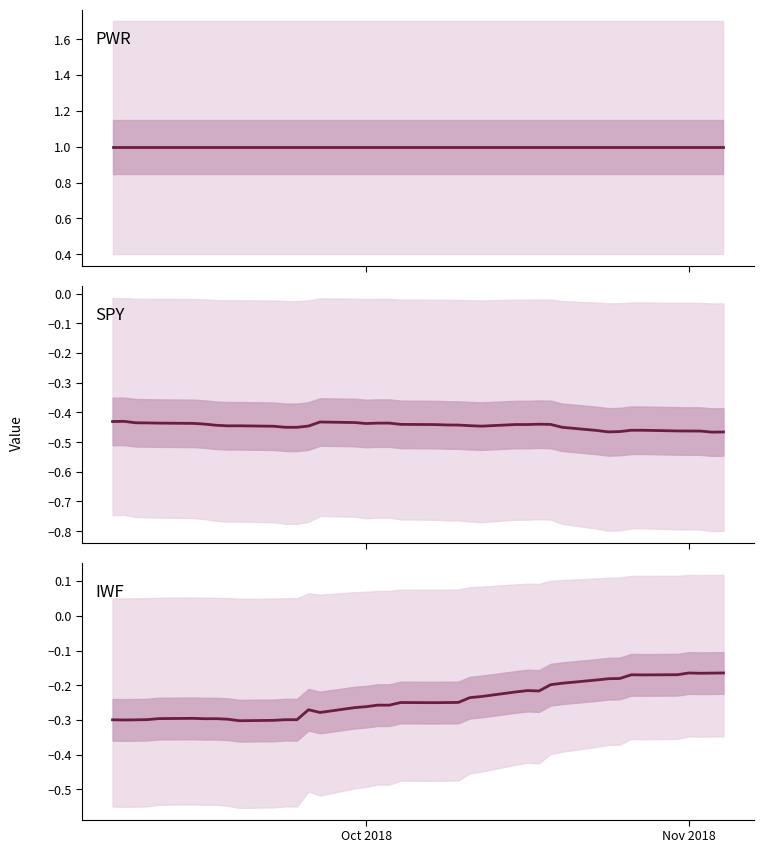

True or false: SPY and IWF cross at least once.

False